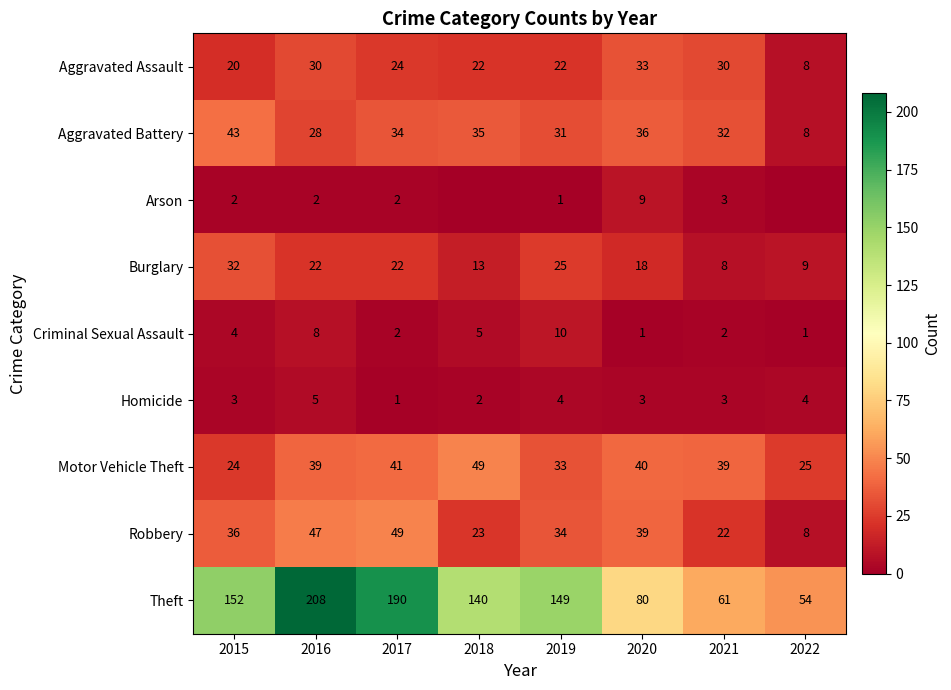

At which category is the sum across all series the highest?

2016